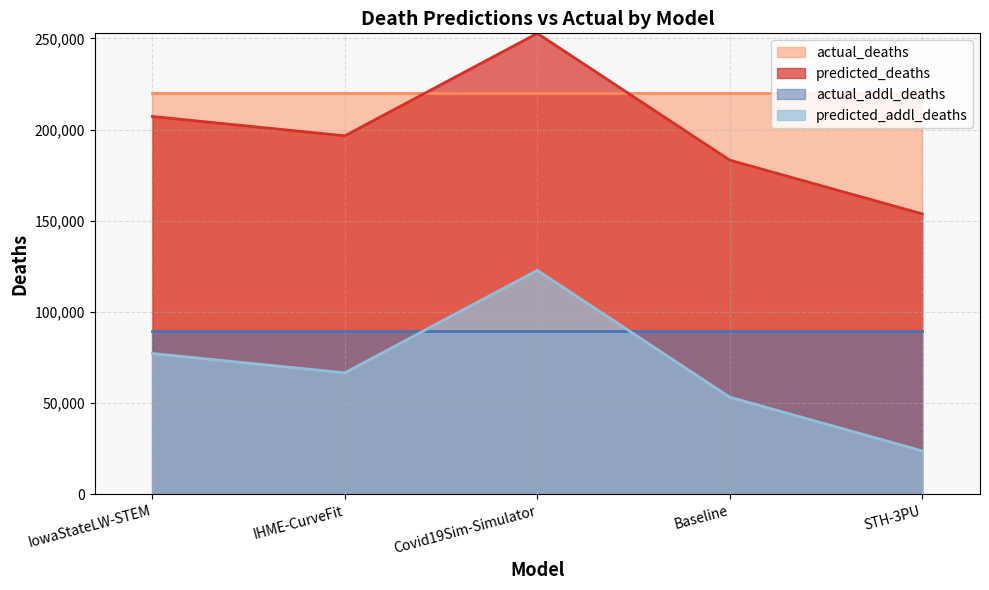

The predicted_deaths series shows 153781.0 at STH-3PU. True or false?

True